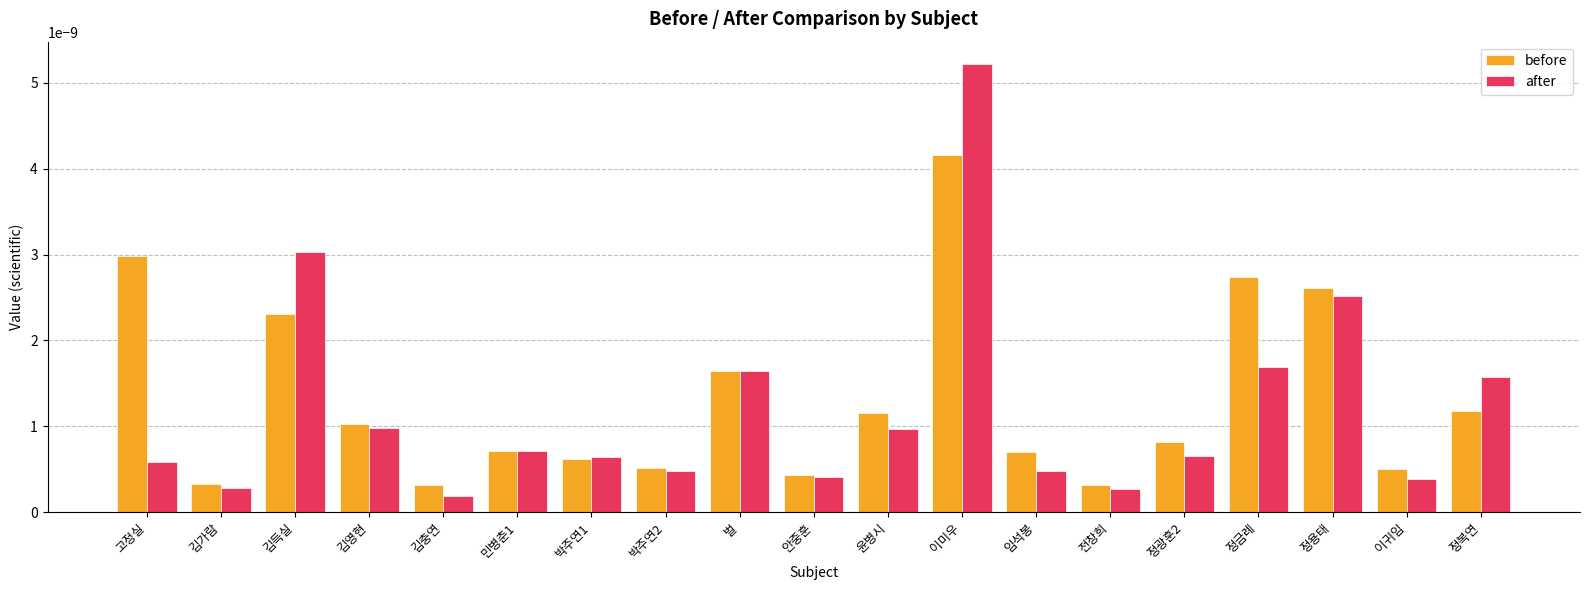

Which series has the largest range (max minus min)?

after